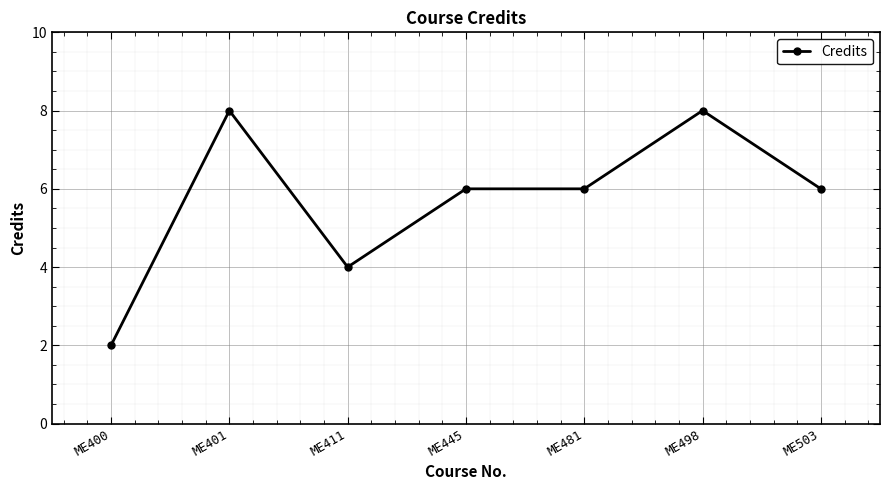

Reading right to left, transcribe all the data shown in this chart.

6	8	6	6	4	8	2